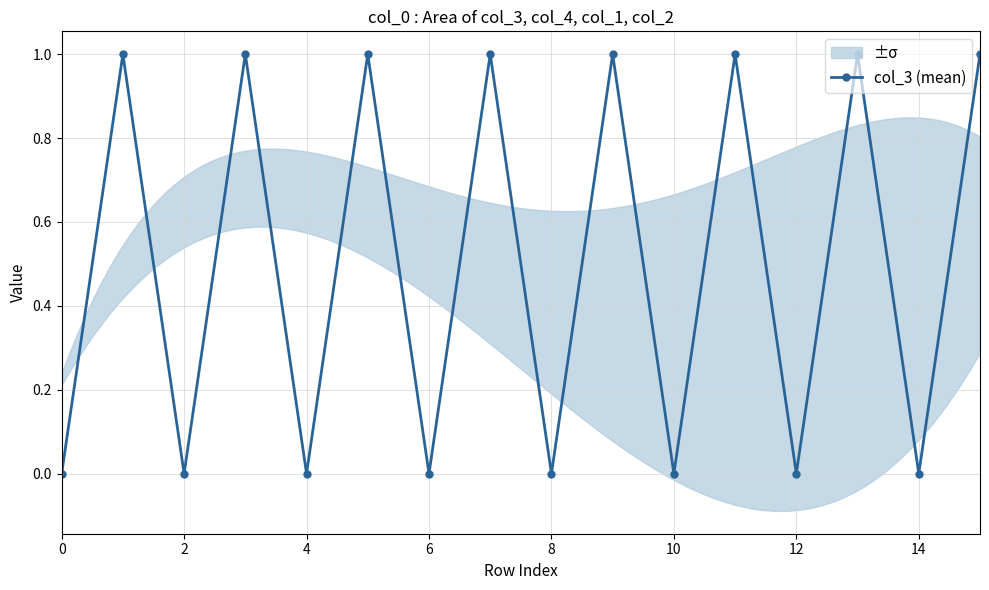

What is the difference between the maximum and minimum values?

1